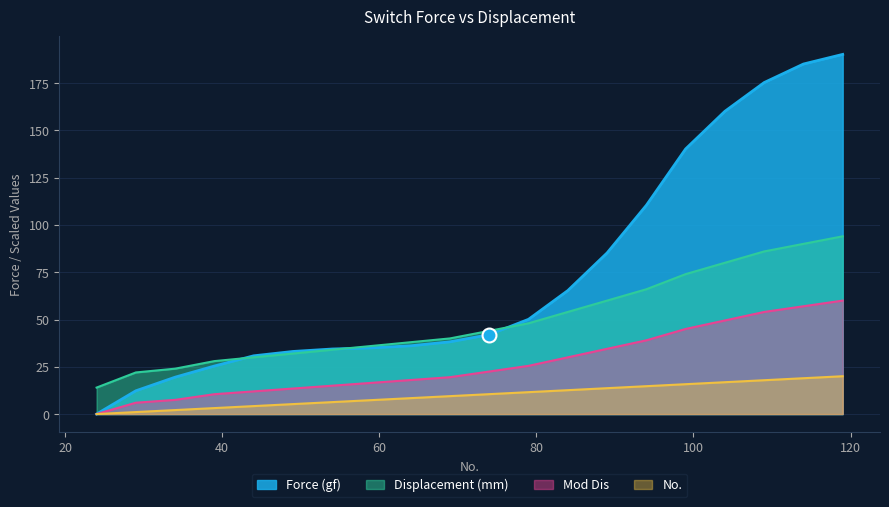

Reading left to right, extract all data points from this chart.

Force (gf): 24=0.0	29=12.3	34=19.5	39=25.4	44=30.8	49=33.1	54=34.4	59=35.0	64=36.1	69=38.2	74=42.0	79=50.1	84=65.3	89=85.2	94=110.4	99=140.2	104=160.1	109=175.3	114=185.1	119=190.2
Displacement (mm): 24=0.0	29=6.0	34=7.5	39=10.5	44=12.0	49=13.5	54=15.0	59=16.5	64=18.0	69=19.5	74=22.5	79=25.5	84=30.0	89=34.5	94=39.0	99=45.0	104=49.5	109=54.0	114=57.0	119=60.0
Mod Dis: 24=14.0	29=22.0	34=24.0	39=28.0	44=30.0	49=32.0	54=34.0	59=36.0	64=38.0	69=40.0	74=44.0	79=48.0	84=54.0	89=60.0	94=66.0	99=74.0	104=80.0	109=86.0	114=90.0	119=94.0
No.: 24=0.0	29=1.1	34=2.1	39=3.2	44=4.2	49=5.3	54=6.3	59=7.4	64=8.4	69=9.5	74=10.5	79=11.6	84=12.6	89=13.7	94=14.7	99=15.8	104=16.8	109=17.9	114=18.9	119=20.0